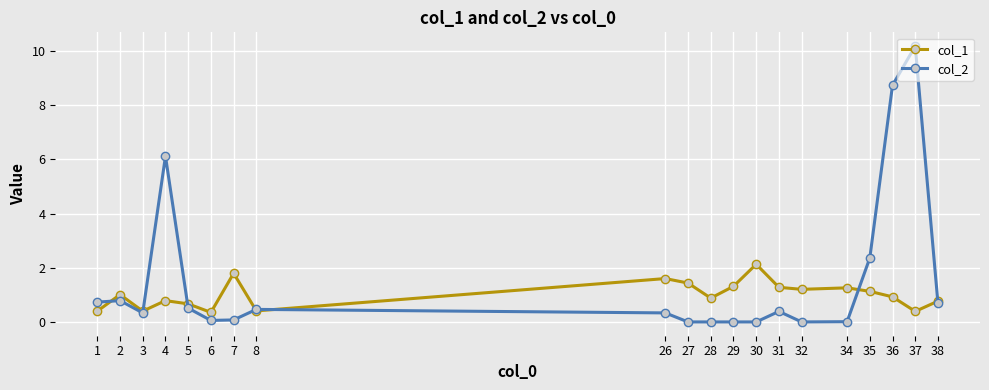

What is the value of the col_1 point at the 8th from the left?

0.4